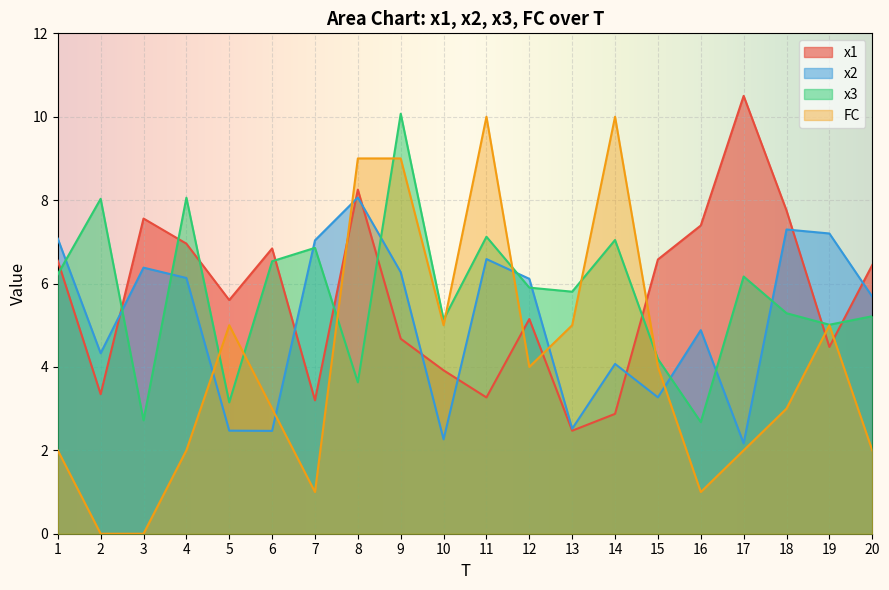

True or false: x1 and x2 intersect in this chart.

True